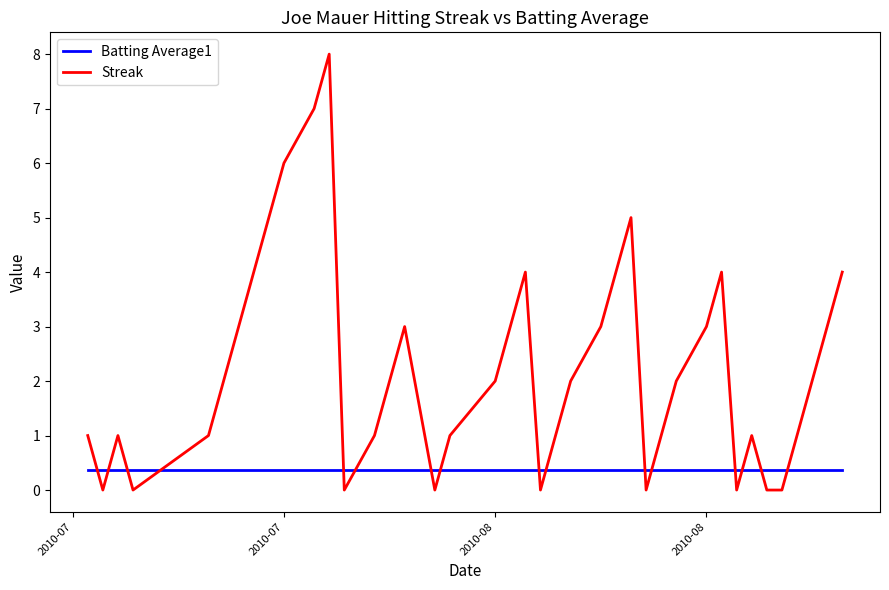

Which series has the largest total across all categories?

Streak